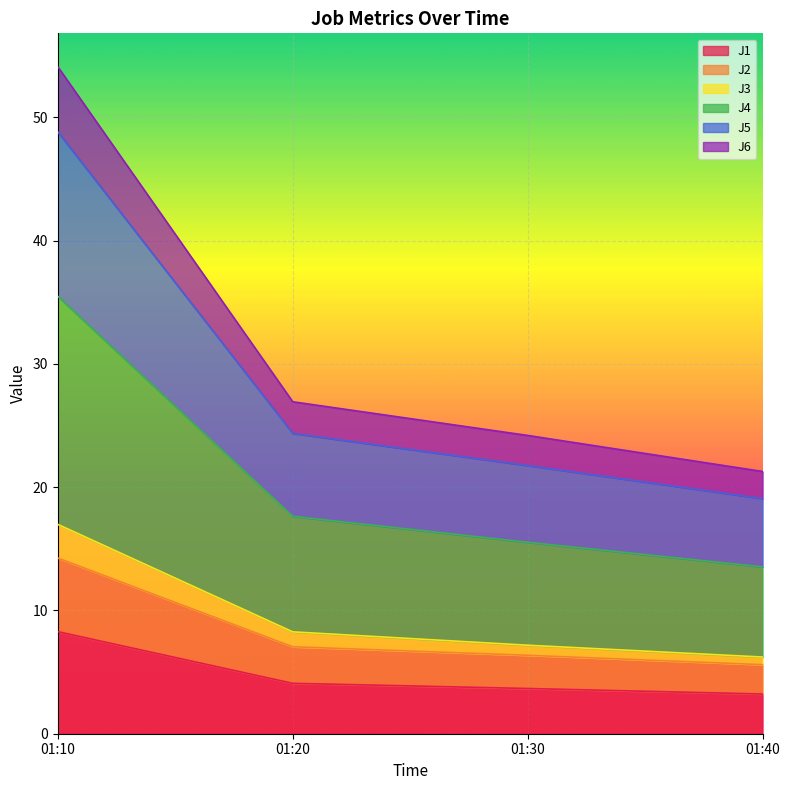

At which category is the sum across all series the highest?

01:10